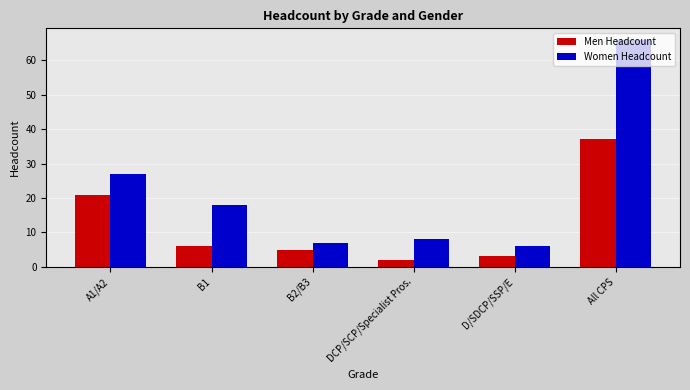

At how many categories does at least one series exceed 28?

1